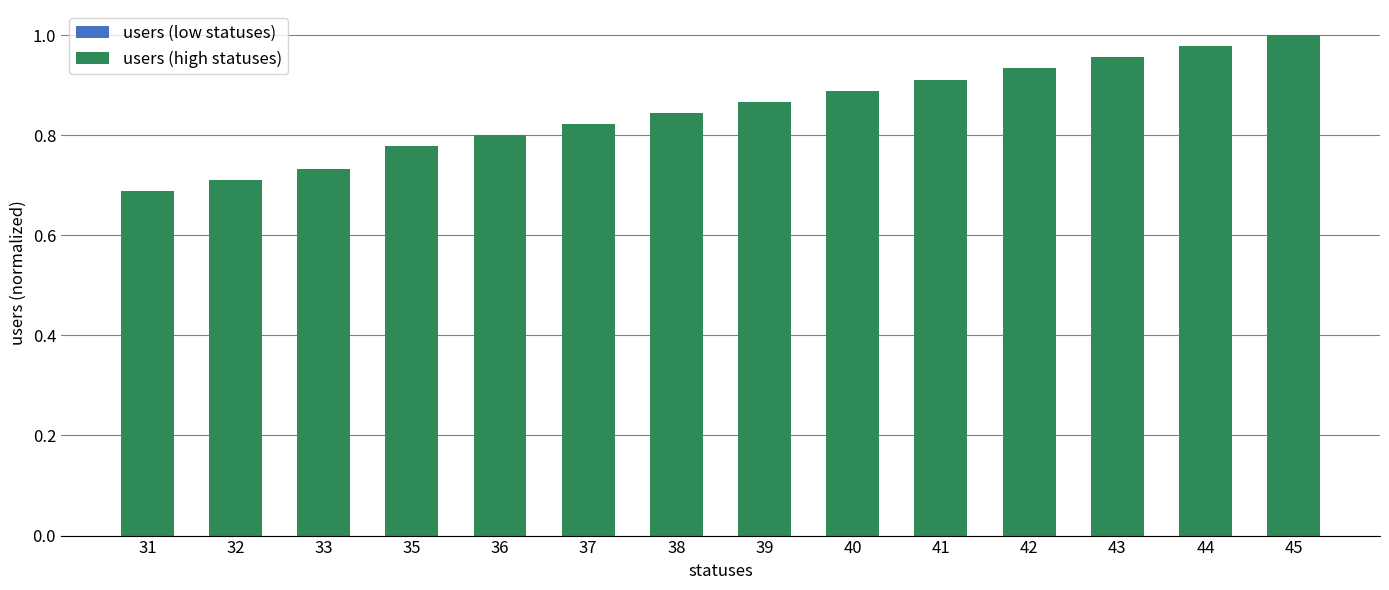

What is the change in value from 33 to 45?

+0.3